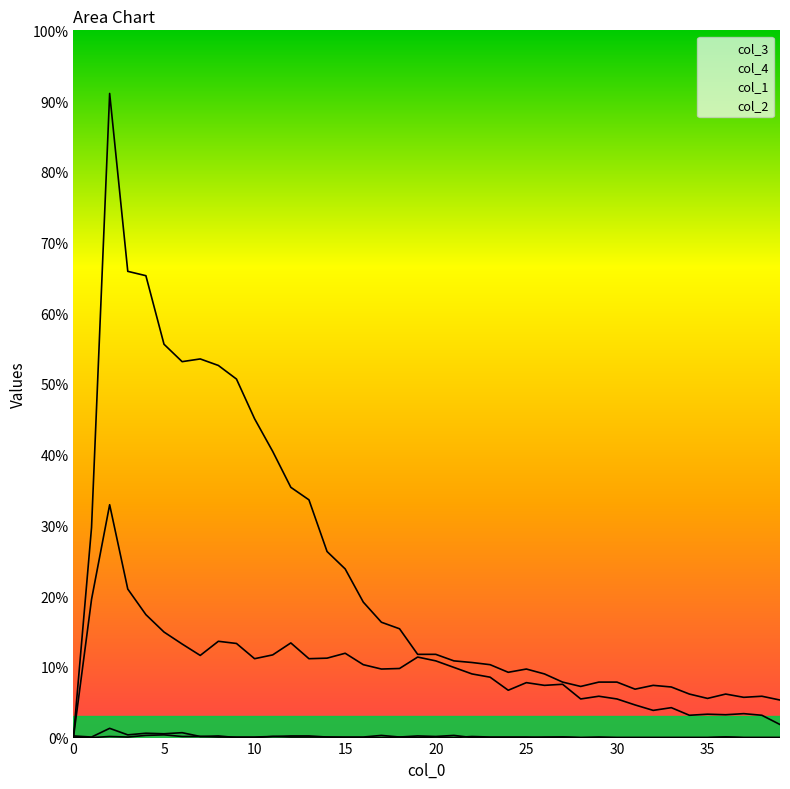

What is the sum of all col_3 values?

12262